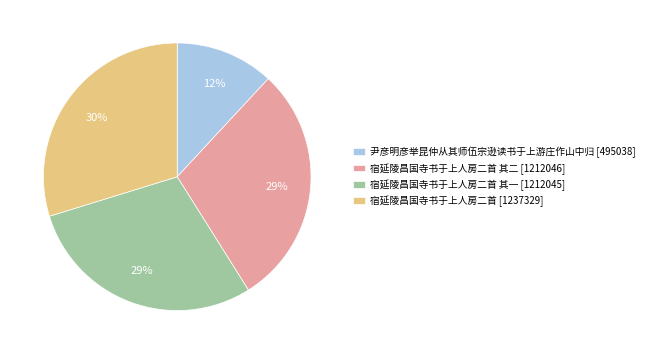

To the nearest percent, what is the difference between the largest and smallest slice percentages?

18%